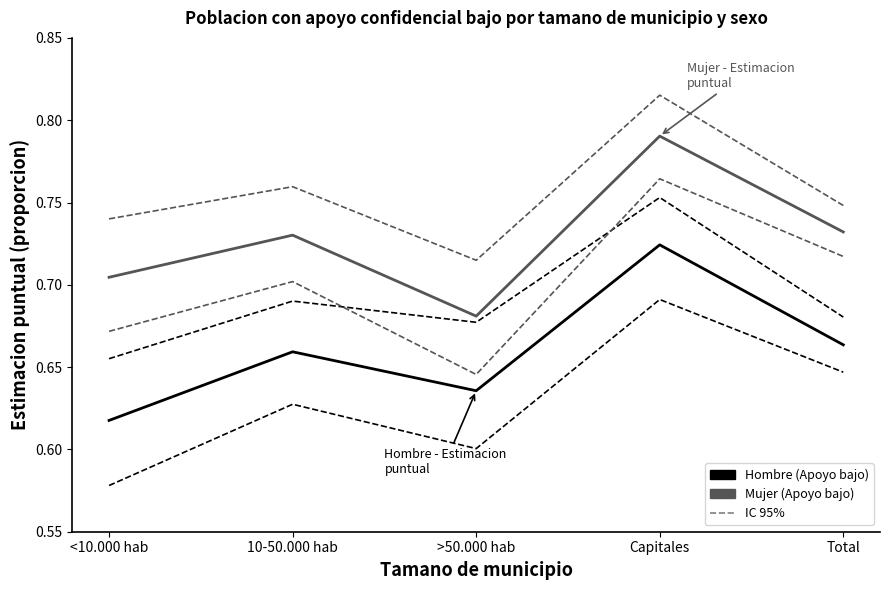

What position from the left is Capitales?

4